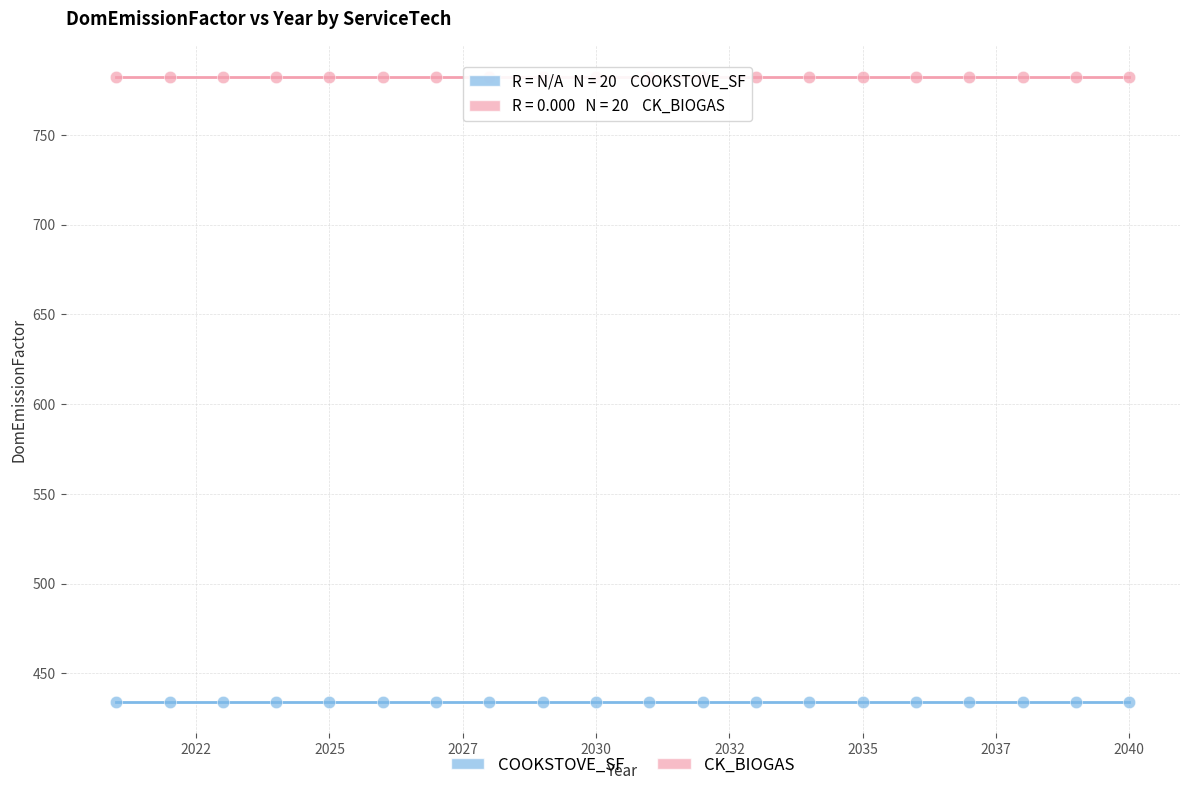

Which series reaches the minimum Y coordinate?

COOKSTOVE_SF